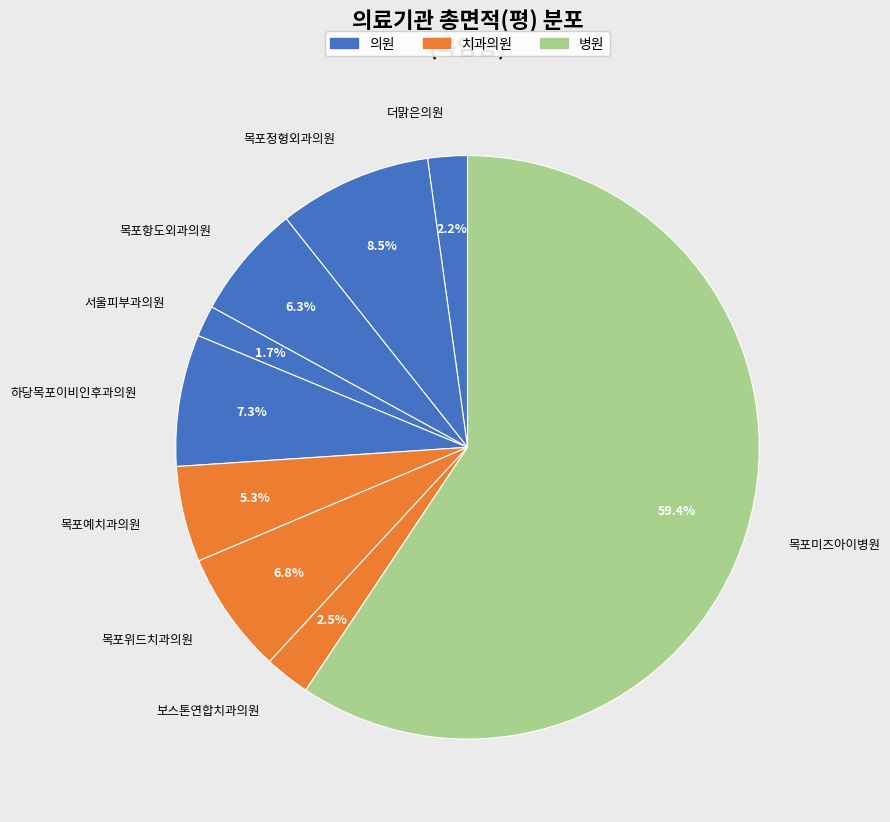

What is the ratio of the value at 목포미즈아이병원 to the value at 하당목포이비인후과의원?

8.1